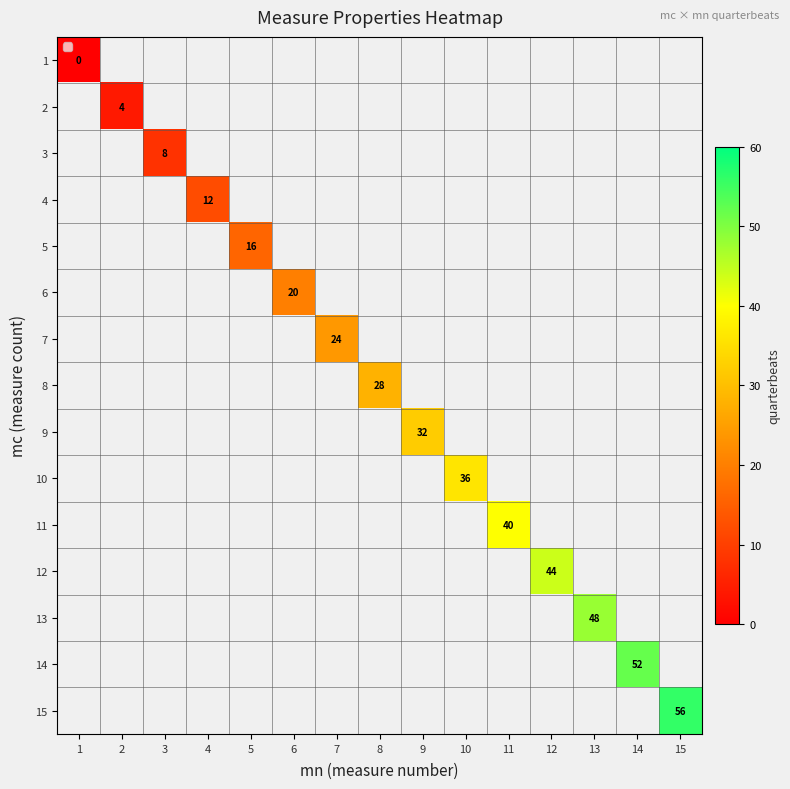

The 12 series shows 44 at 12. True or false?

True